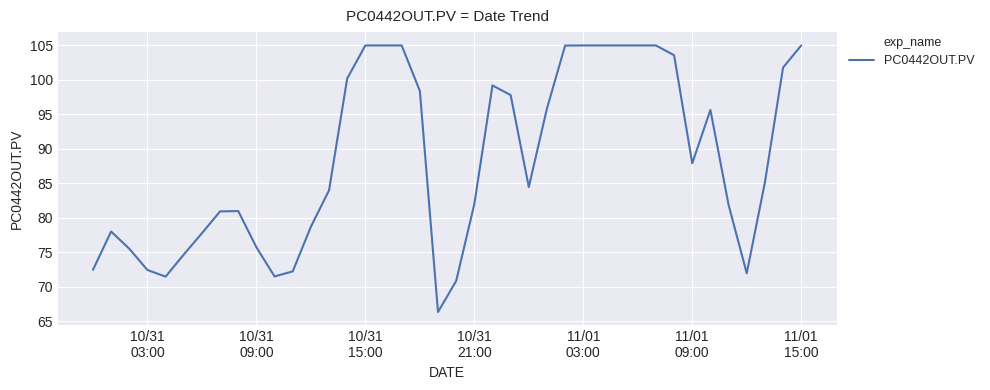

Is this an area chart (filled region under the line)?

No